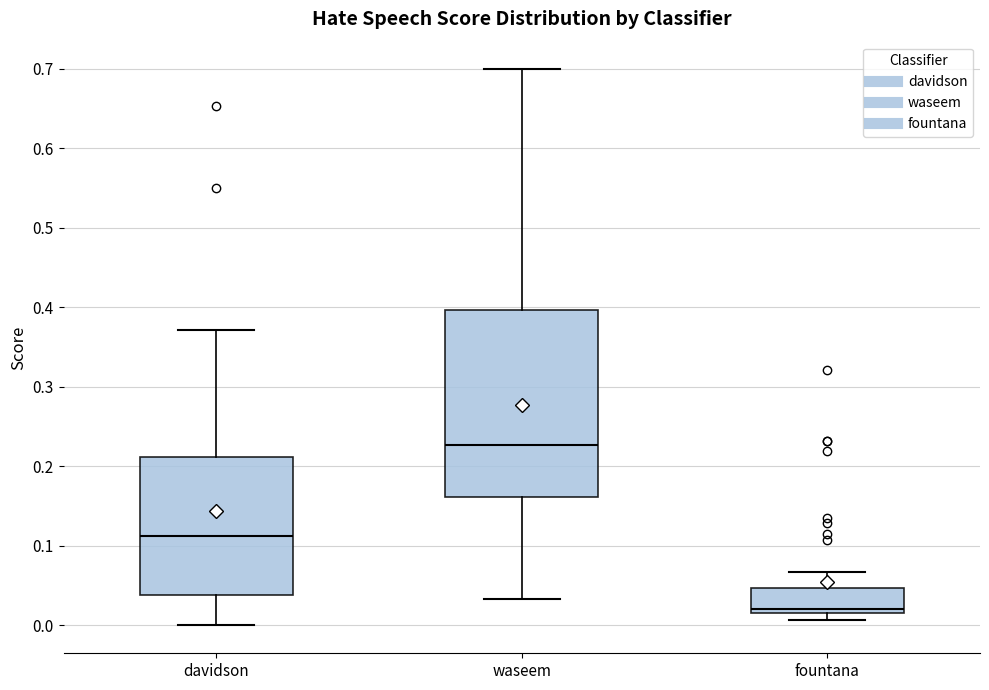

Which box is the tallest, from its lower edge to its upper edge?

waseem